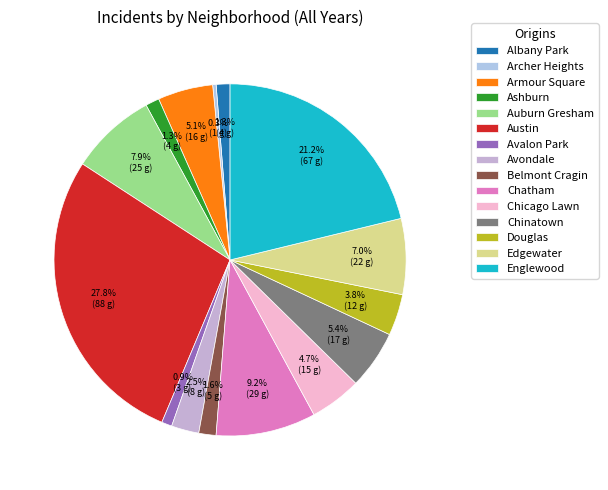

What is the total percentage of Archer Heights and Englewood?

21.5%